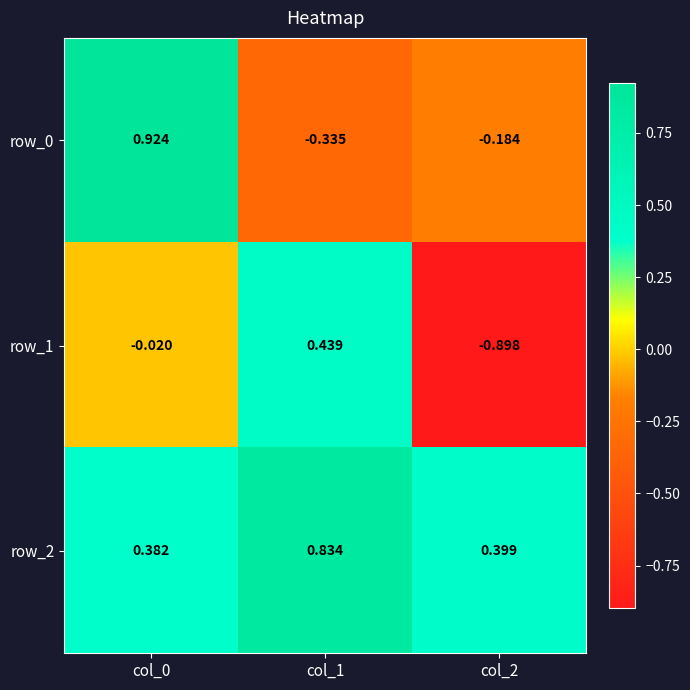

Which category has the lowest value across all series?

col_2